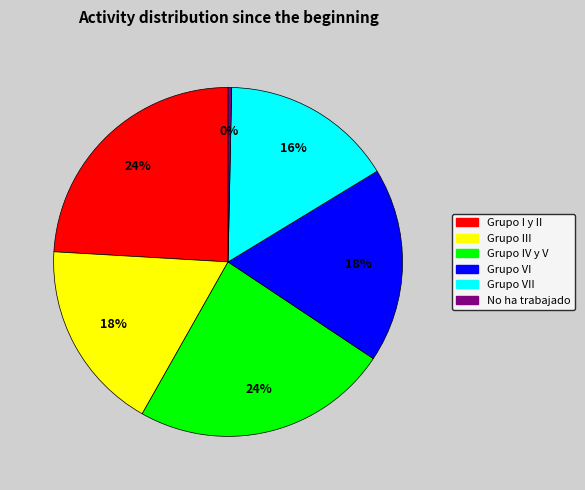

Which has a higher value, Grupo I y II or No ha trabajado?

Grupo I y II